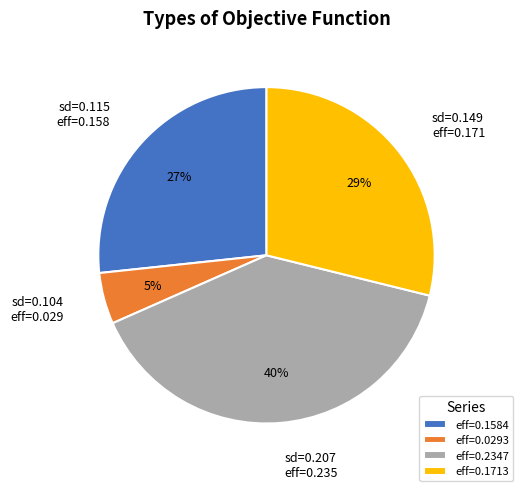

The sd=0.149 eff=0.171 slice represents 29% of the pie. True or false?

True